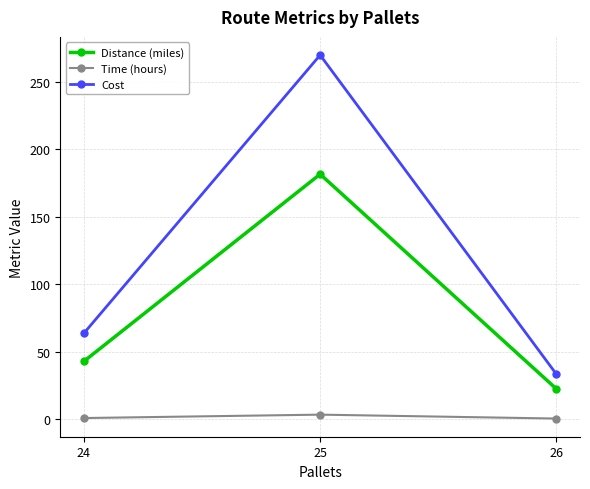

Reading left to right, transcribe all the data shown in this chart.

Distance (miles): 26=22.4	25=181.5	24=42.8
Time (hours): 26=0.4	25=3.3	24=0.8
Cost: 26=33.3	25=269.8	24=63.6